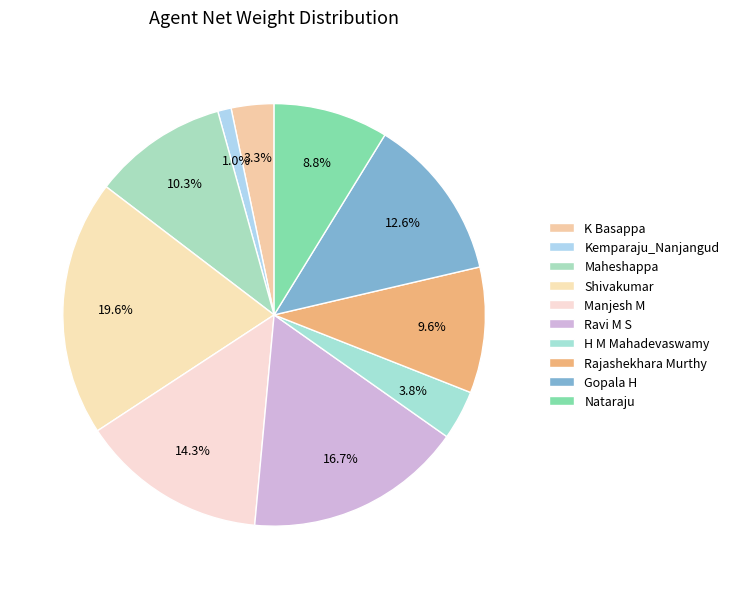

True or false: H M Mahadevaswamy accounts for 1% of the total.

False